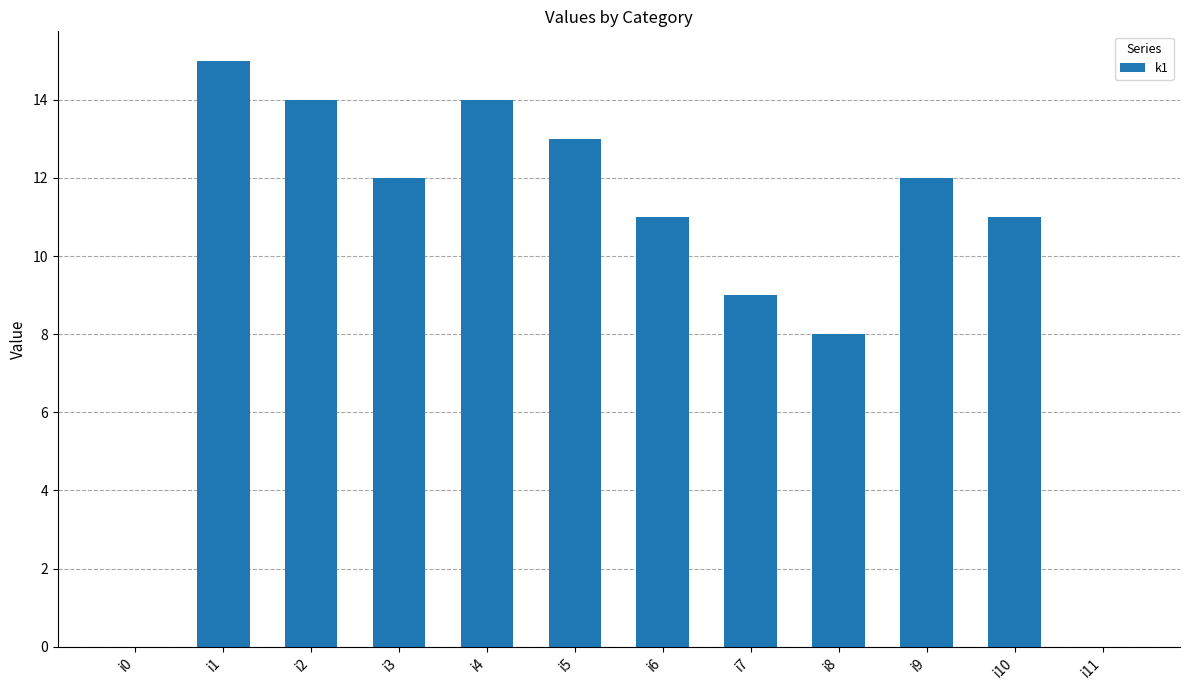

What value does the data have at i7?

9